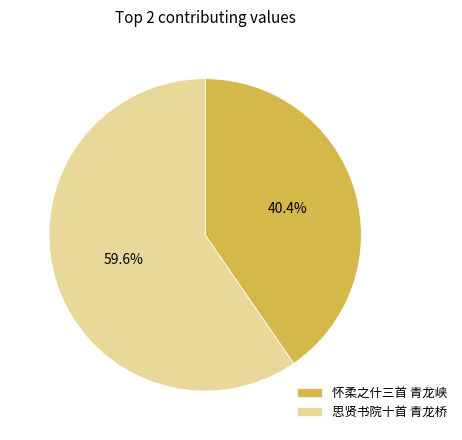

Is the sum of 思贤书院十首 青龙桥 and 怀柔之什三首 青龙峡 greater than half?

Yes